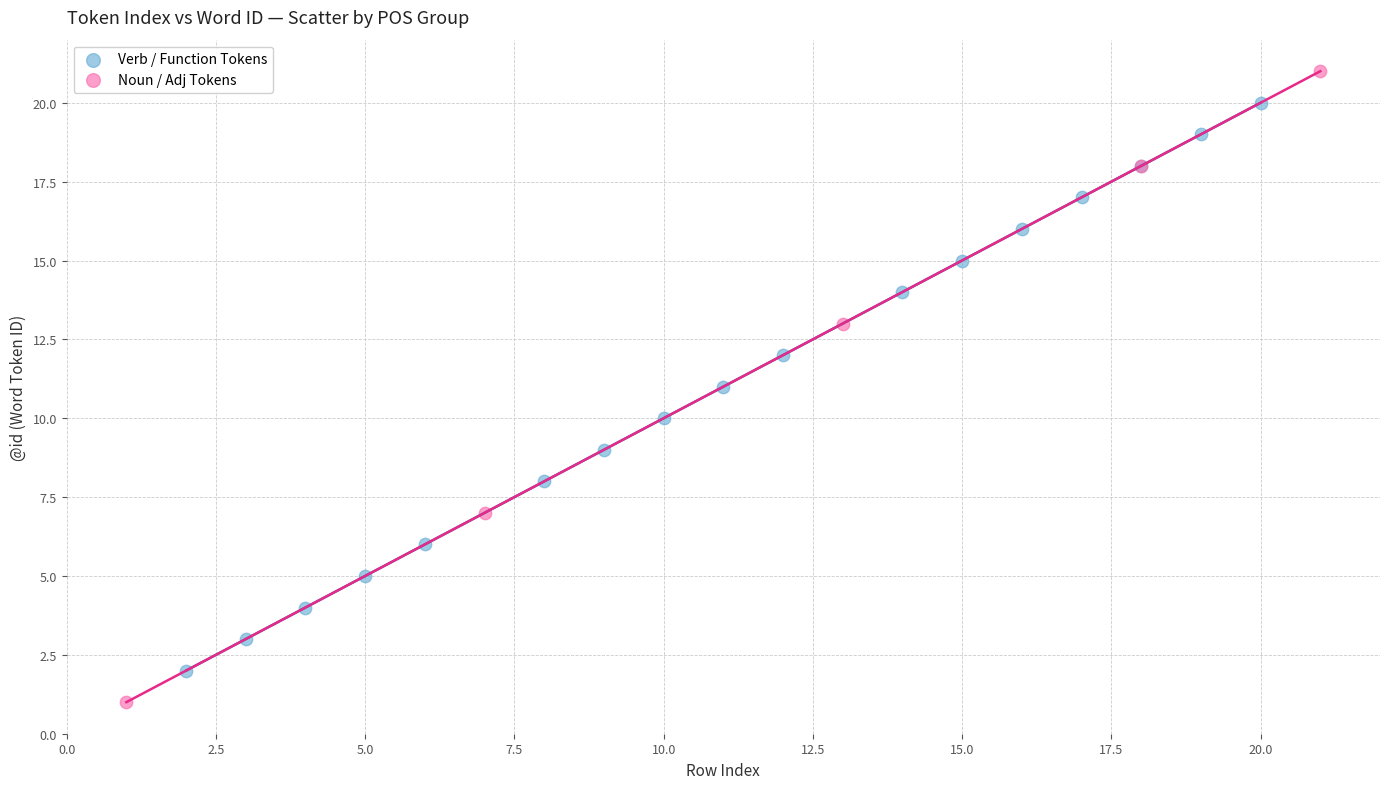

Which series reaches the maximum Y coordinate?

Noun / Adj Tokens